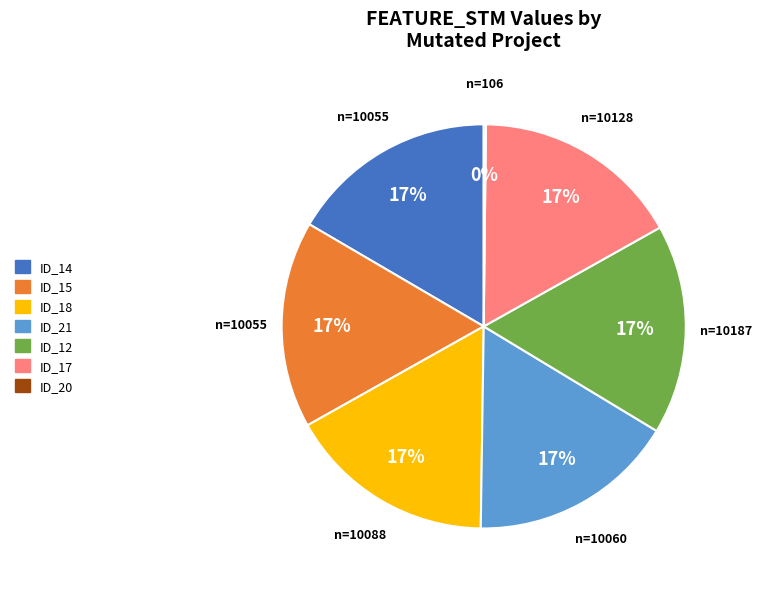

Is there a majority slice in this chart?

No